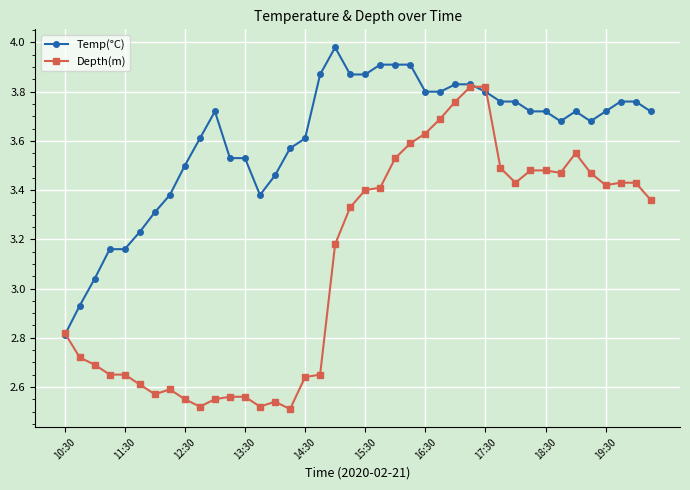

True or false: Depth(m) and Temp(°C) intersect in this chart.

True